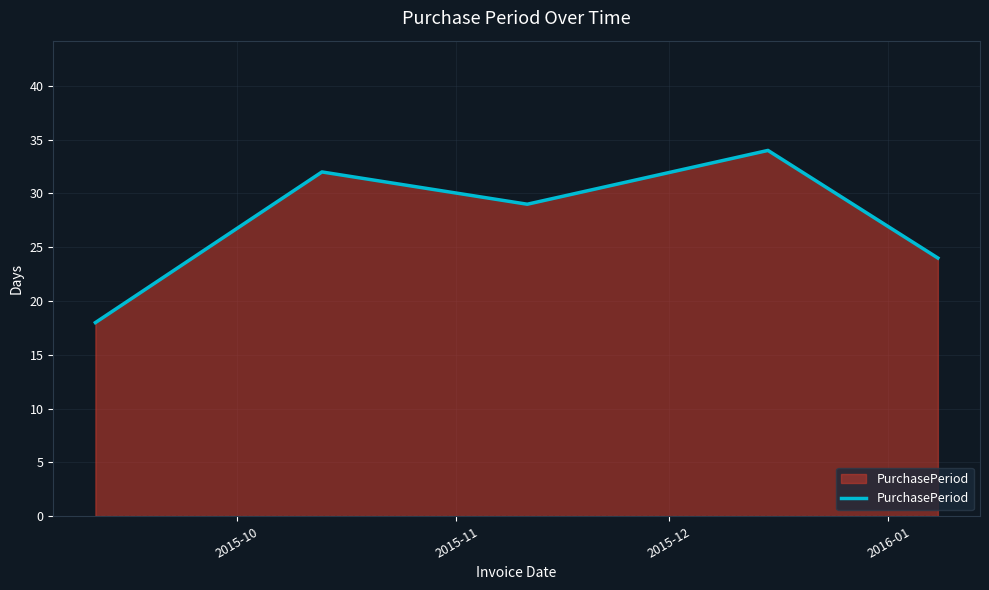

What is the average value?

27